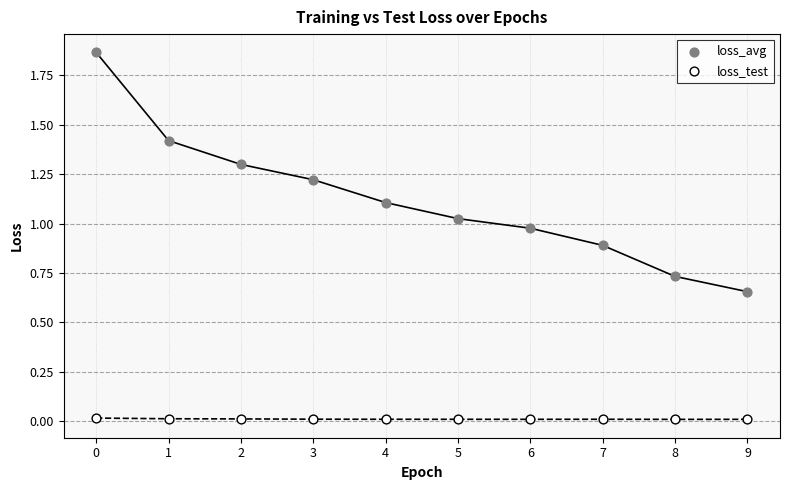

Which series reaches the minimum Y coordinate?

loss_test